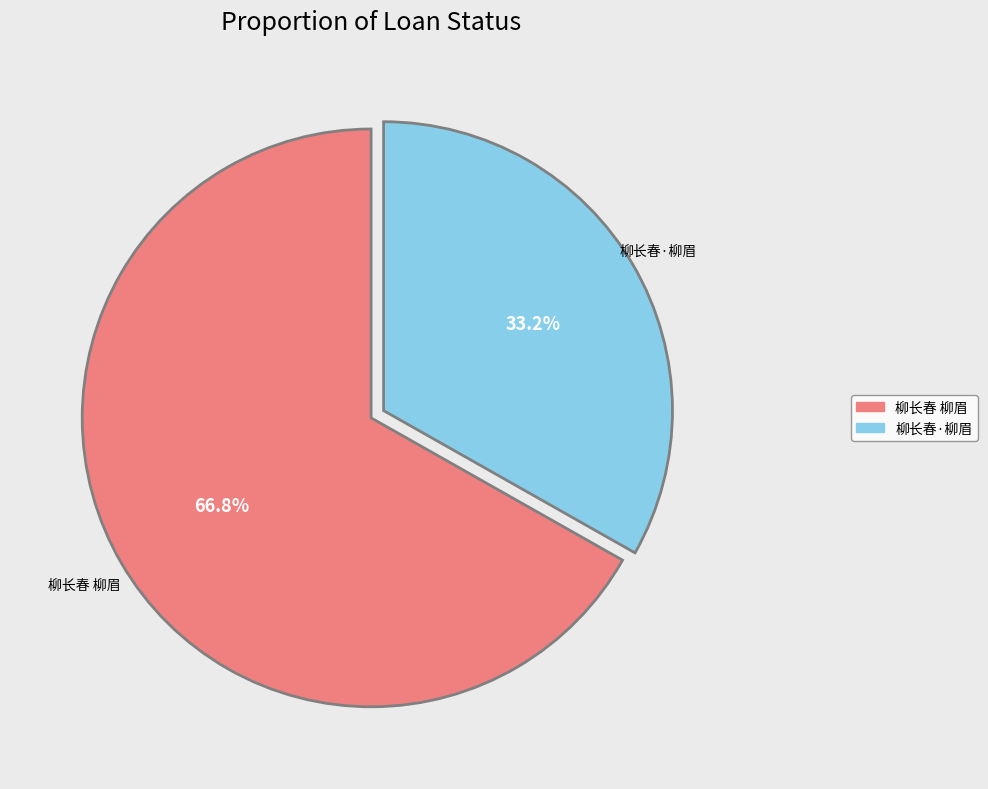

True or false: 柳长春 柳眉 accounts for 53% of the total.

False